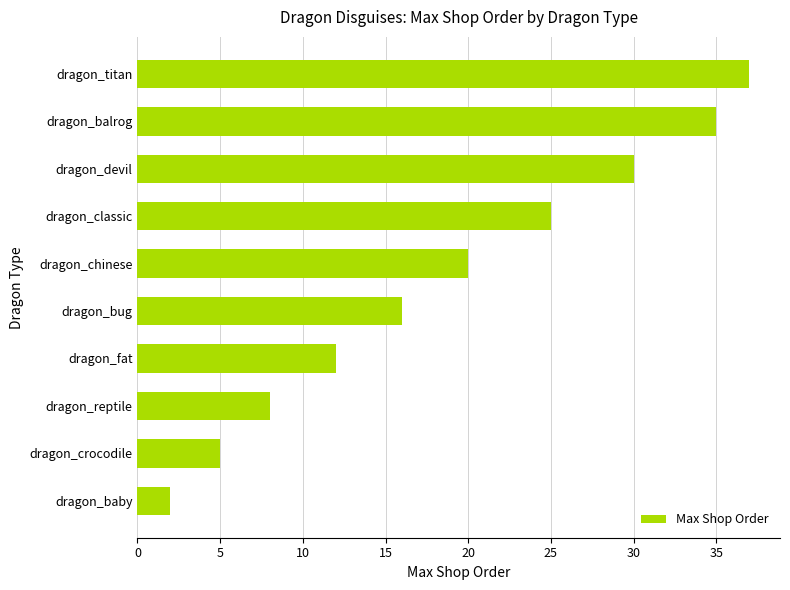

True or false: the data shows 8 at dragon_balrog.

False